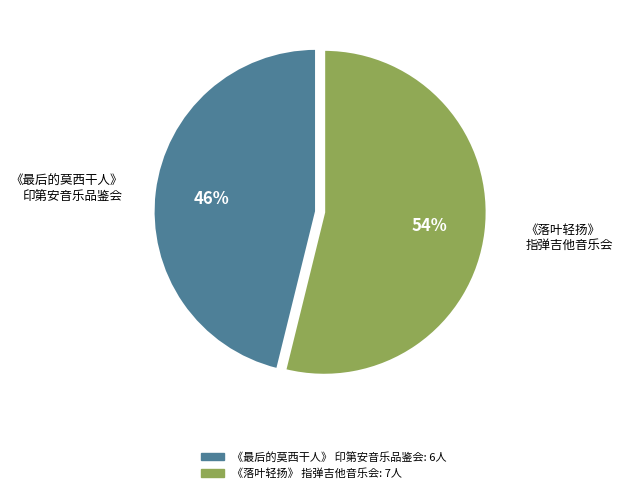

Is there any slice that represents more than half of the pie?

Yes